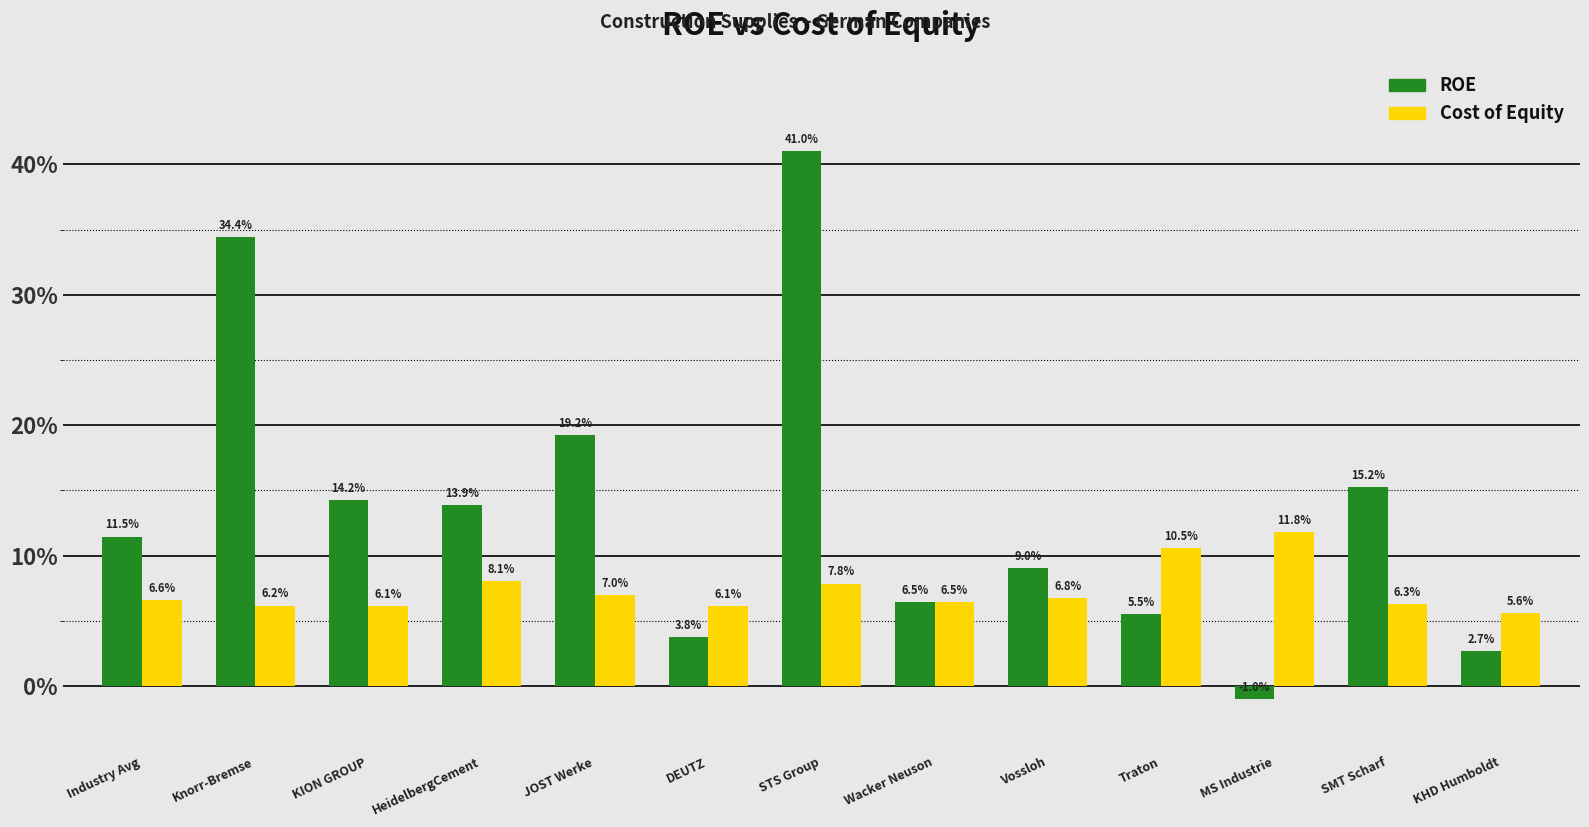

Are the bars horizontal?

No